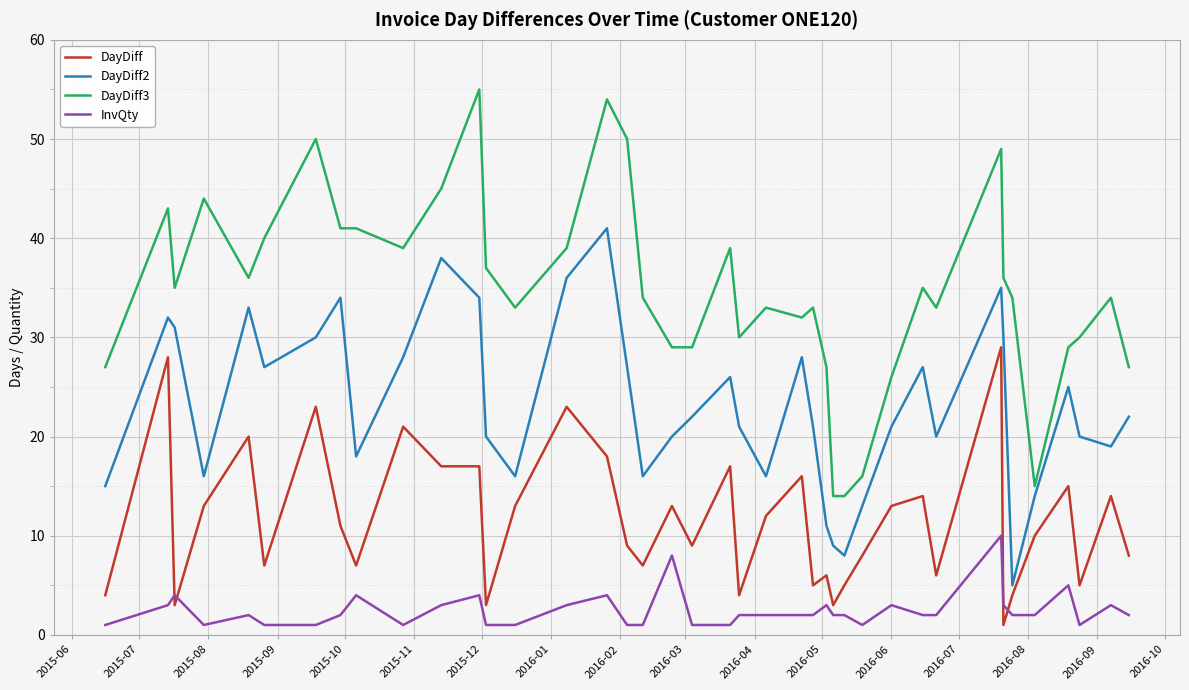

Rank the series by their maximum value, from lowest to highest.

InvQty, DayDiff, DayDiff2, DayDiff3